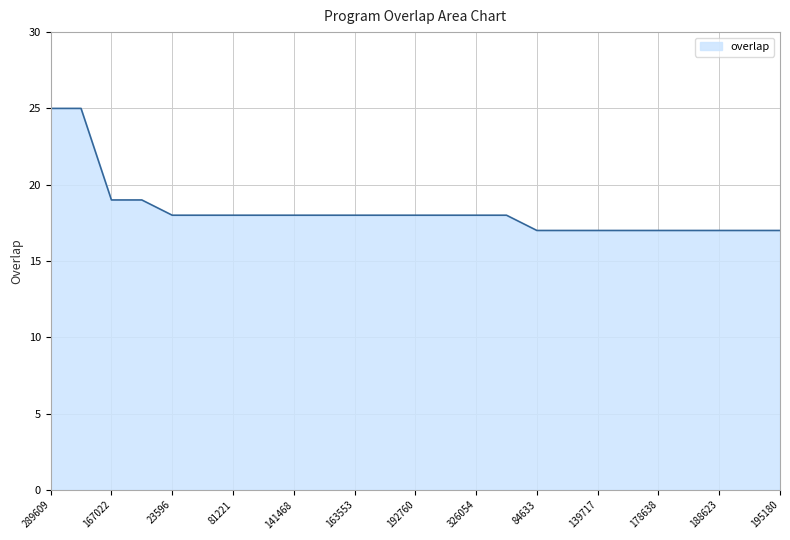

What is the maximum value shown in the chart?

25